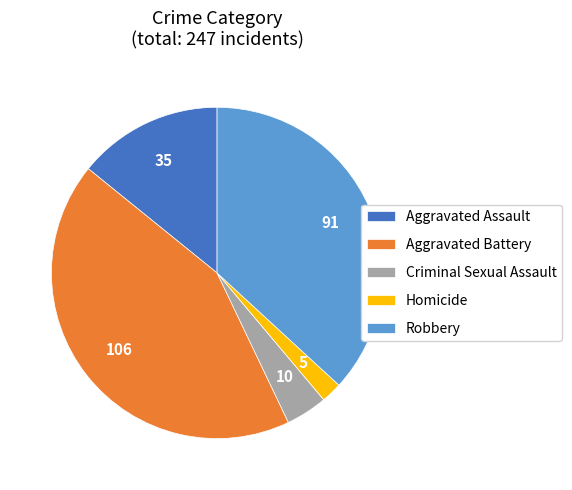

Combined, do Criminal Sexual Assault and Aggravated Assault account for over 50%?

No